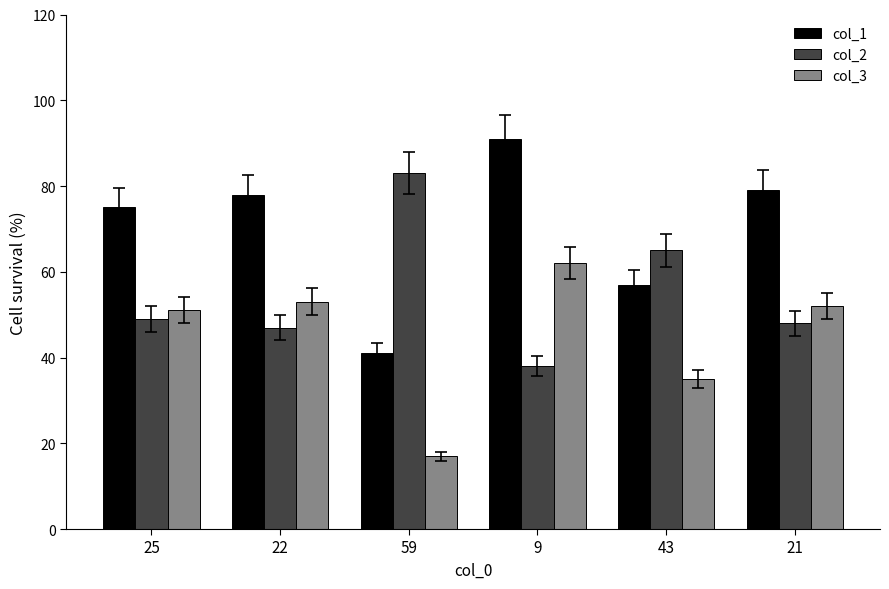

What value does the col_3 series have at 9?

62